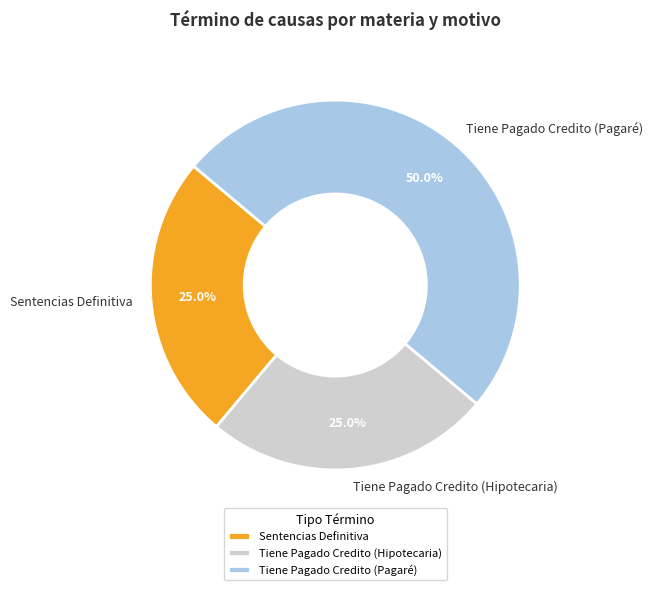

Which slice is the largest?

Tiene Pagado Credito (Pagaré)